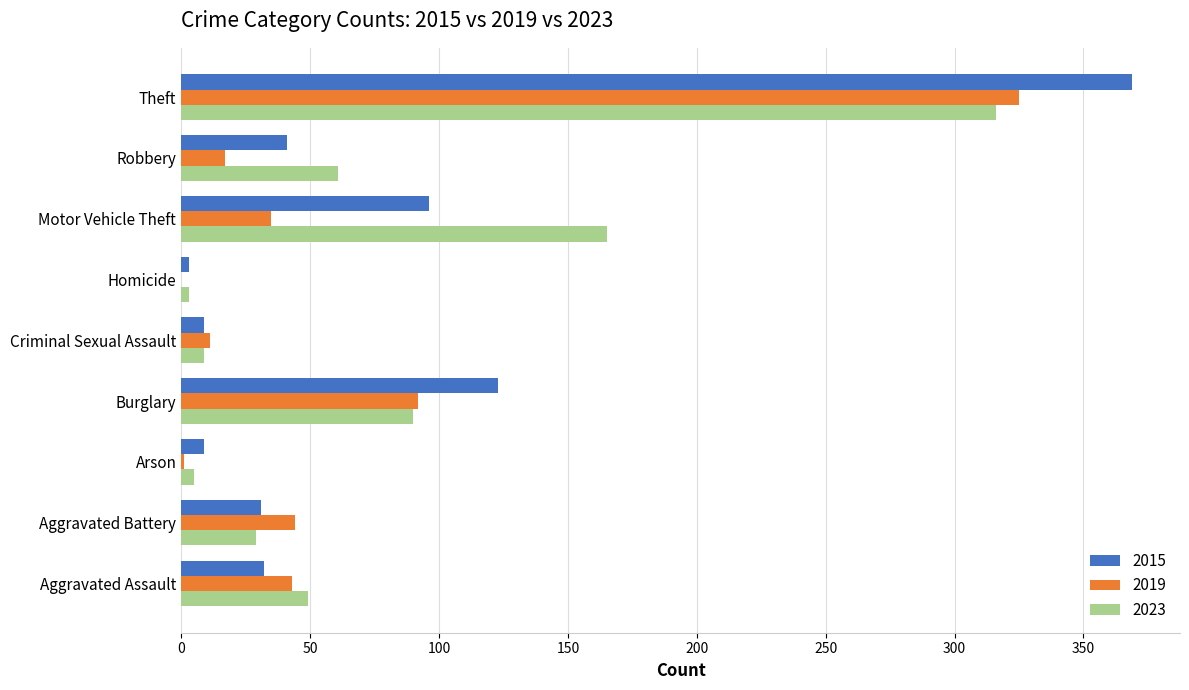

What is the total value across all series at Motor Vehicle Theft?

296